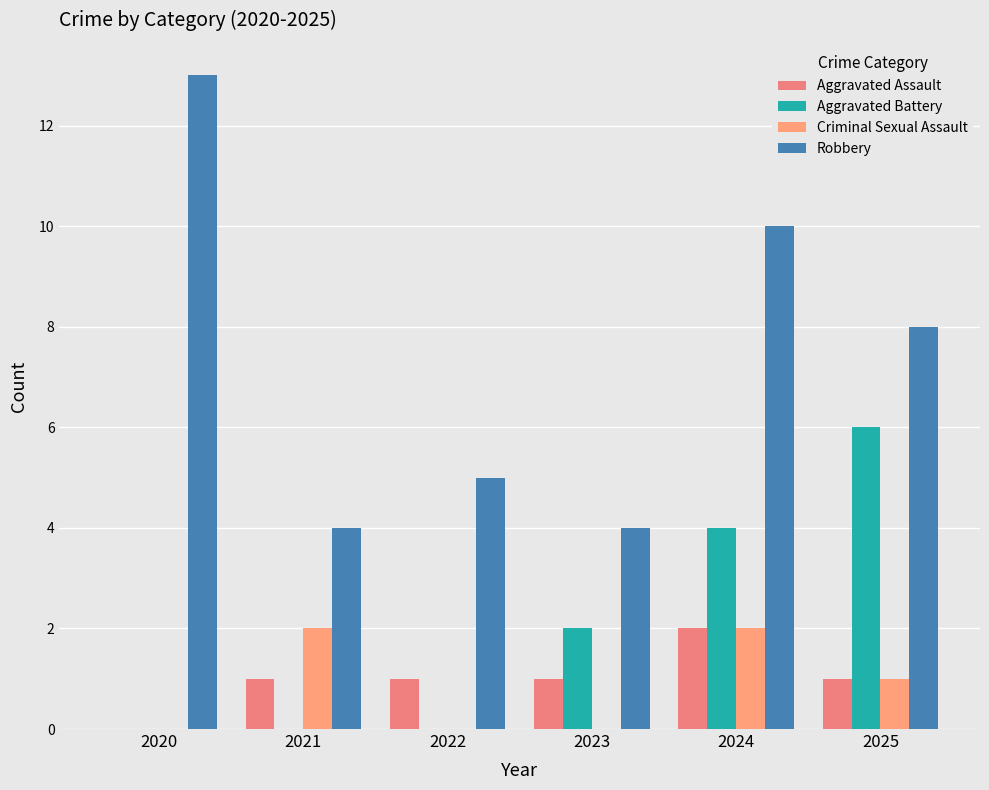

What are all the series names shown in the legend?

Aggravated Assault, Aggravated Battery, Criminal Sexual Assault, Robbery